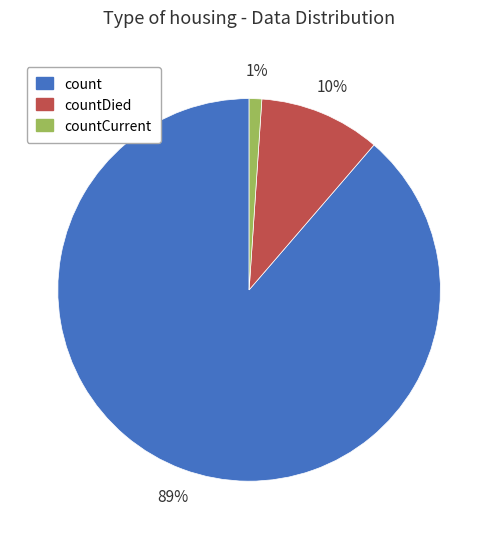

To the nearest percent, what is the average slice percentage?

33%